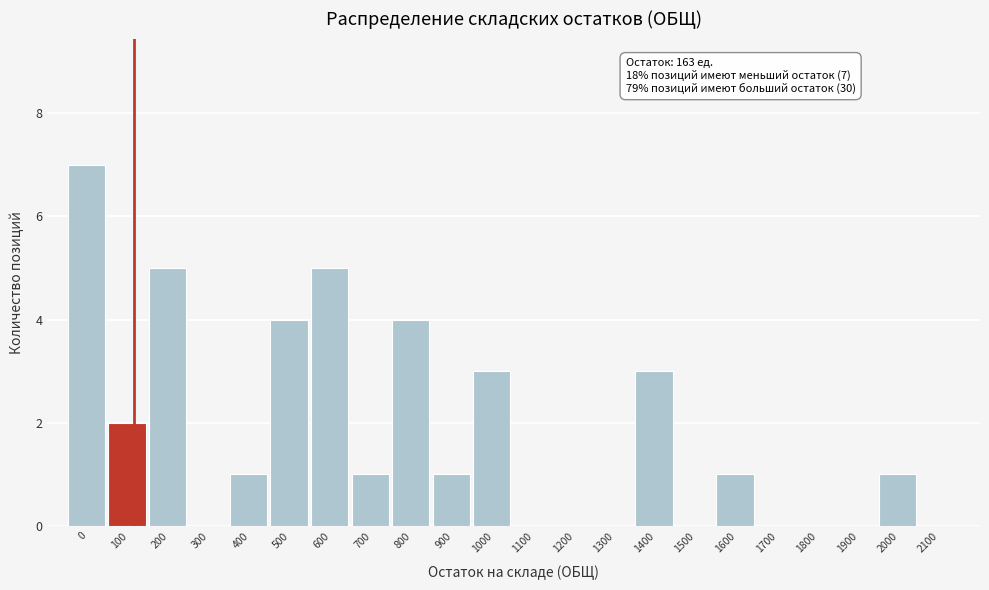

Reading left to right, extract all data points from this chart.

0=7	100=2	200=5	300=0	400=1	500=4	600=5	700=1	800=4	900=1	1000=3	1100=0	1200=0	1300=0	1400=3	1500=0	1600=1	1700=0	1800=0	1900=0	2000=1	2100=0